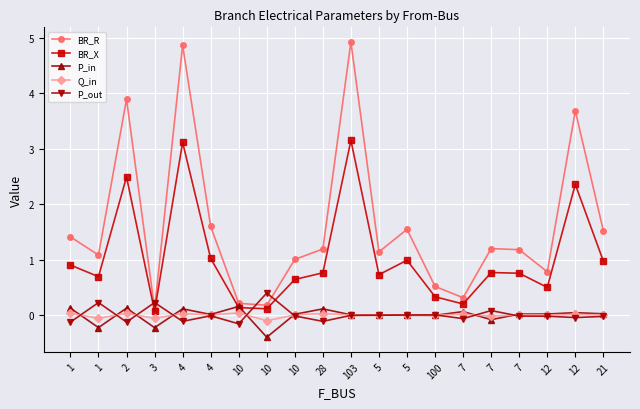

At how many categories does at least one series exceed 1?

14